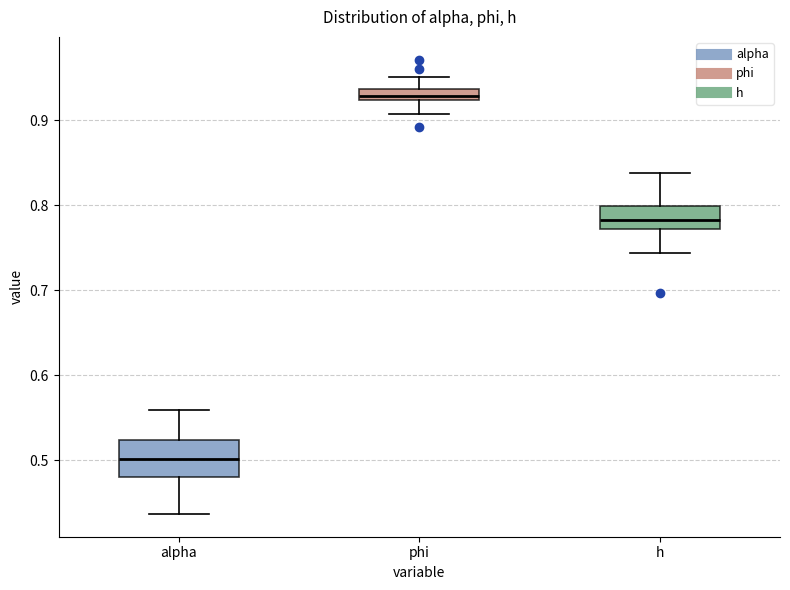

Which box is the tallest, from its lower edge to its upper edge?

alpha